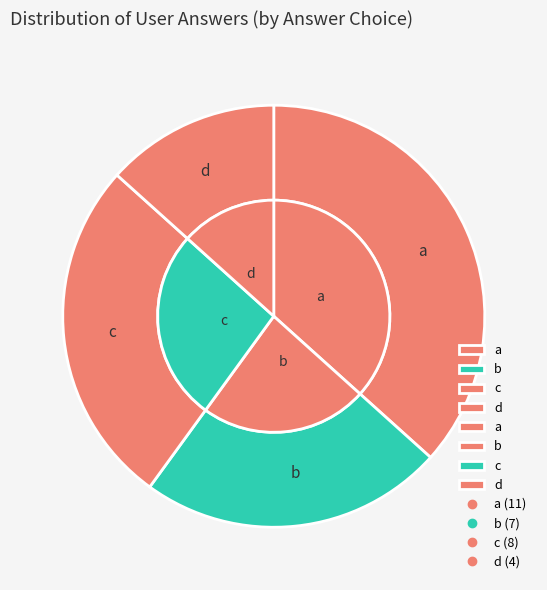

Count the number of slices in the pie.

4